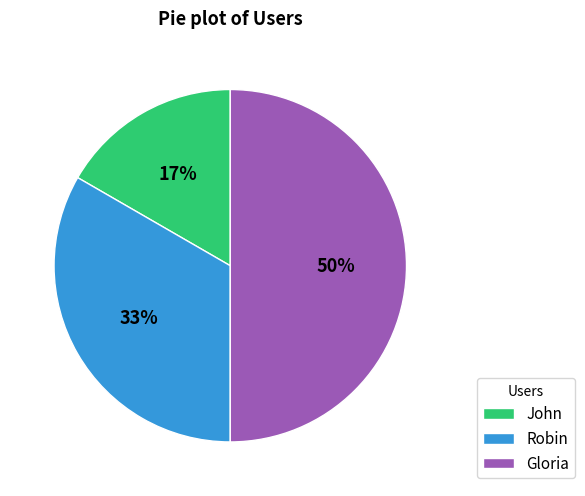

Approximately how many times larger is the value at John compared to Robin?

0.5